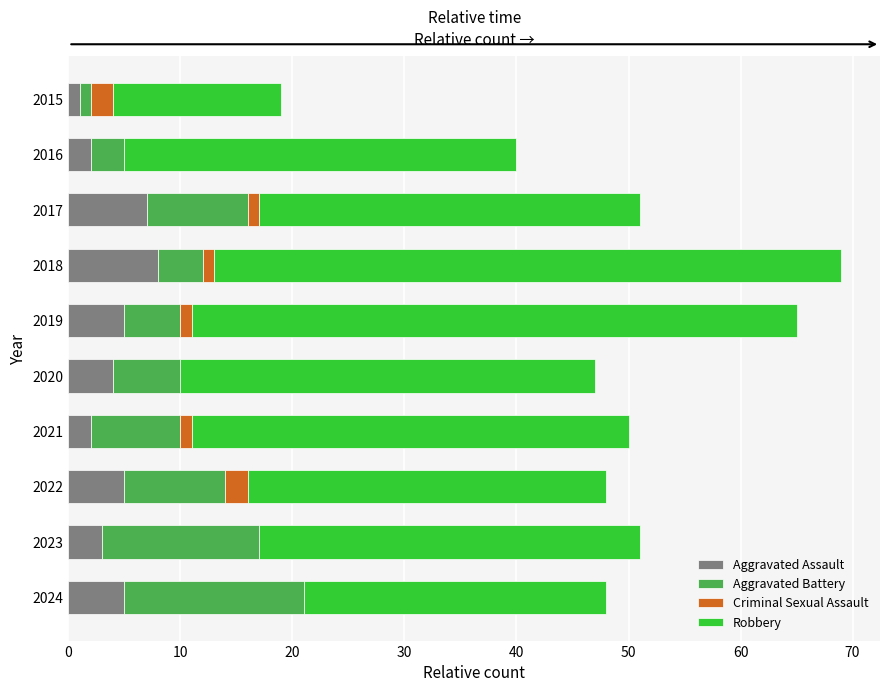

What is the sum of the Aggravated Assault values at 2022 and 2016?

7